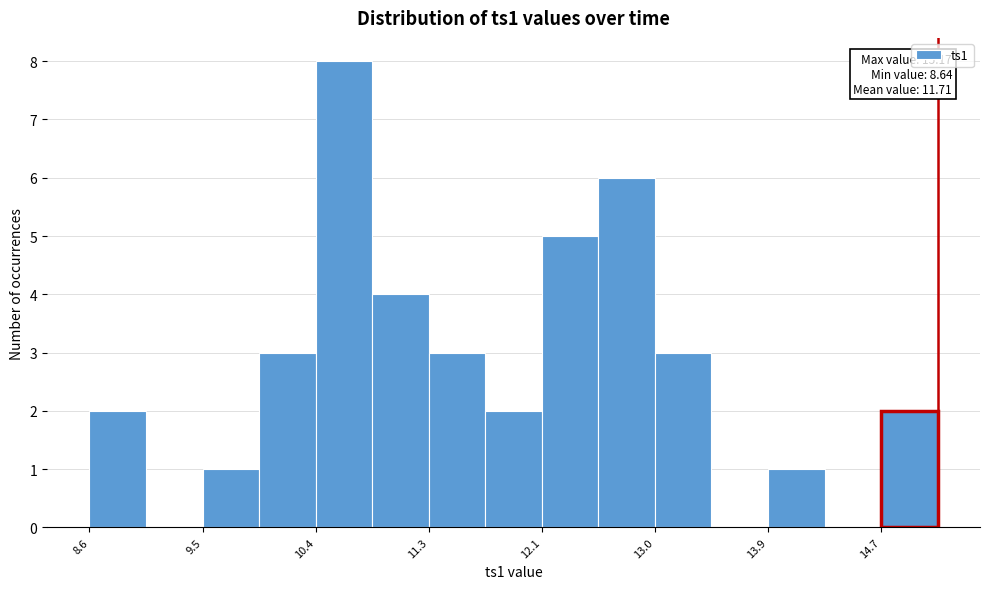

Which range on the x-axis has the tallest bar?

10.4 to 10.8